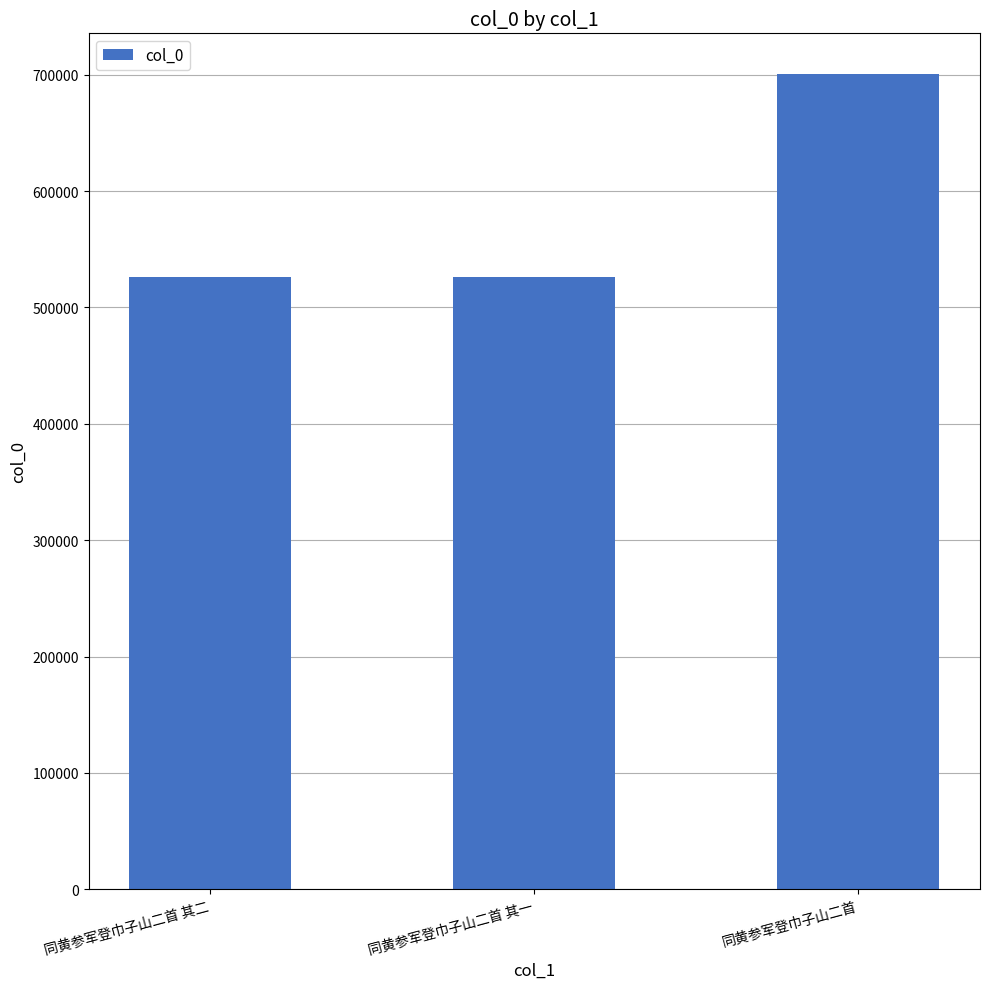

What position from the left is 同黄参军登巾子山二首 其二?

1